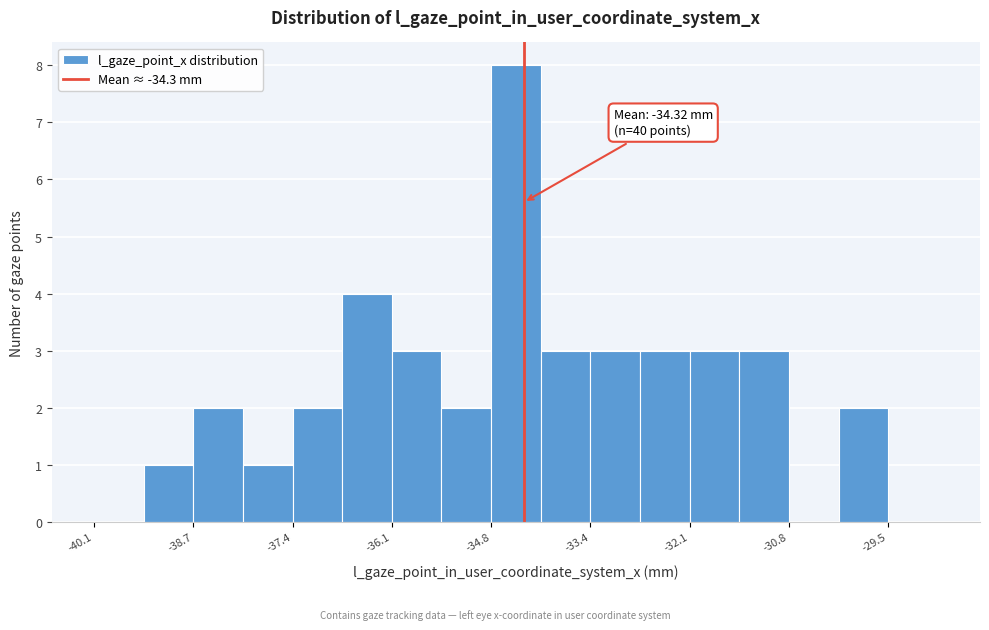

Around what value on the x-axis is the tallest bar? Give the approximate position of its centre, as read against the axis.

-34.4